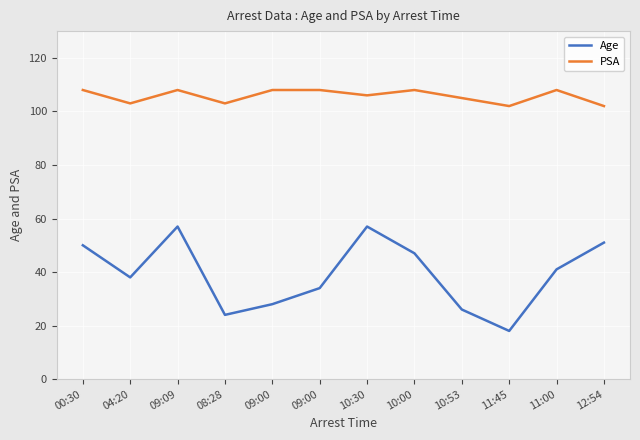

The value of Age at 12:54 is 18. True or false?

False